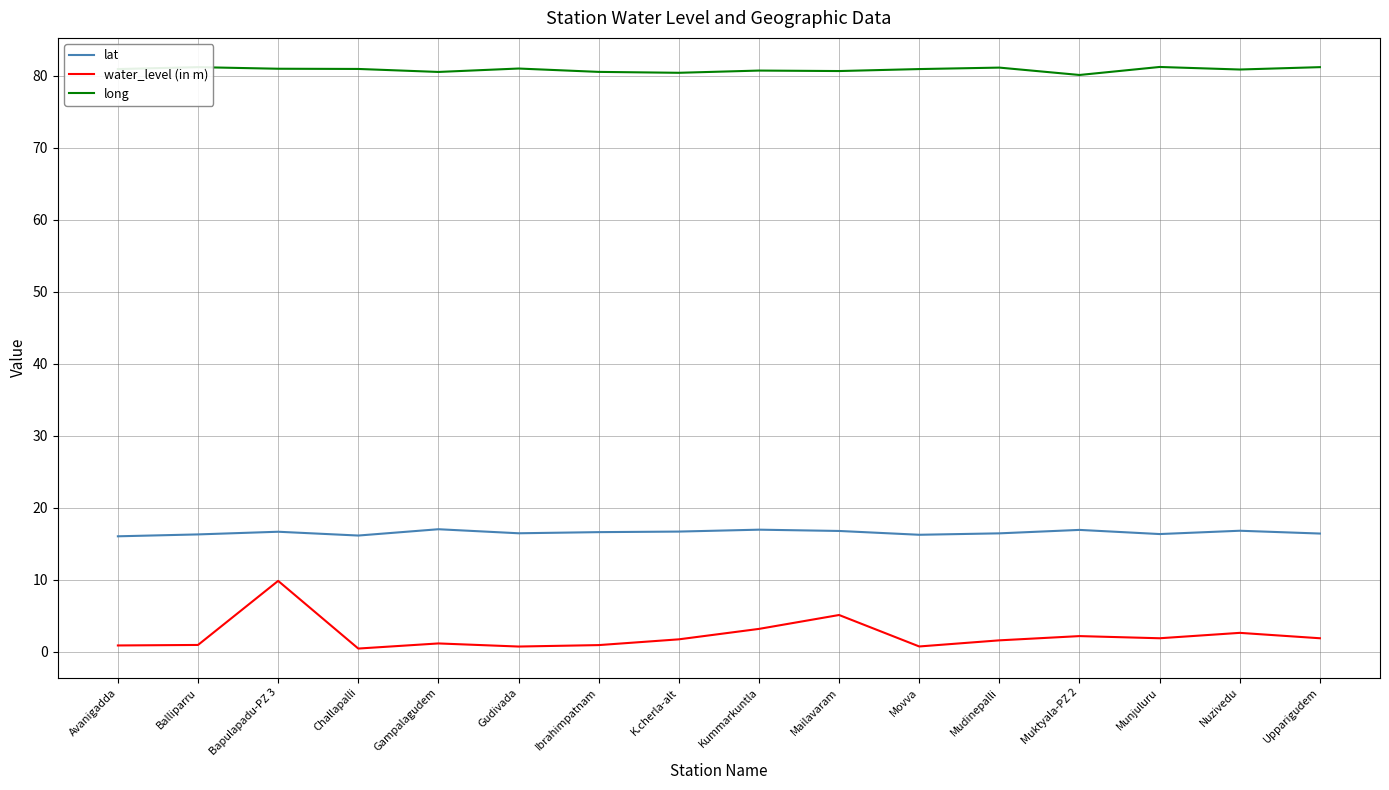

At which category is the sum across all series the highest?

Bapulapadu-PZ 3